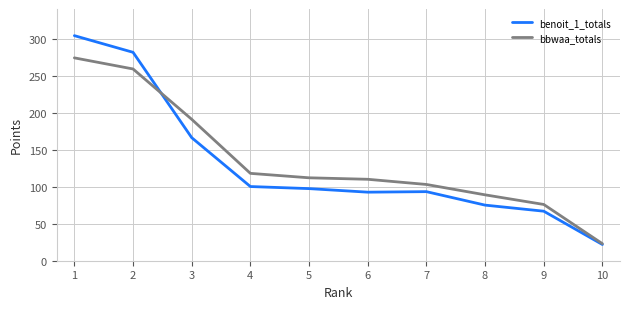

Does the chart have visible grid lines?

Yes